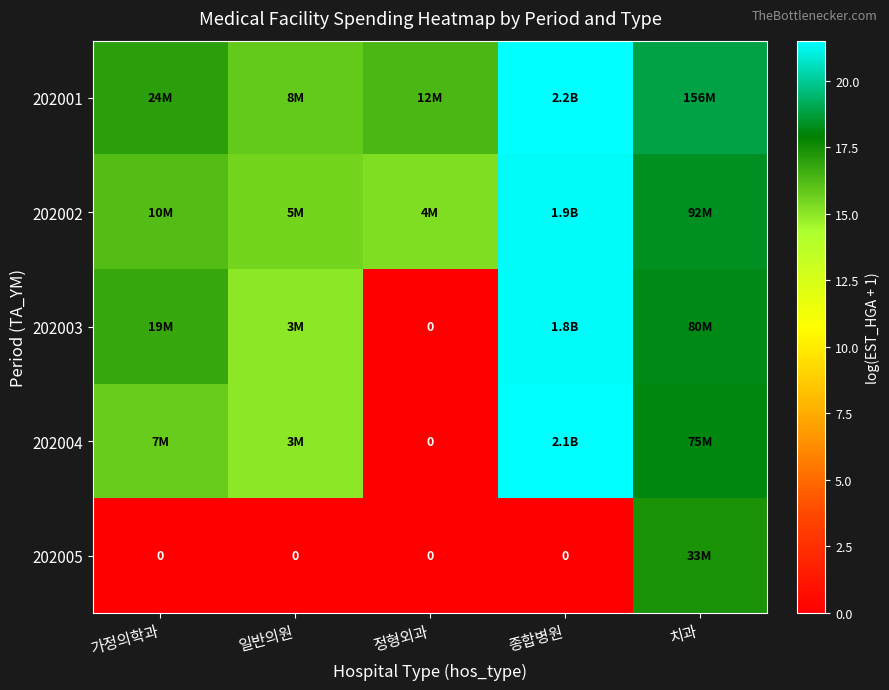

What is the minimum value for 202001?

15.9